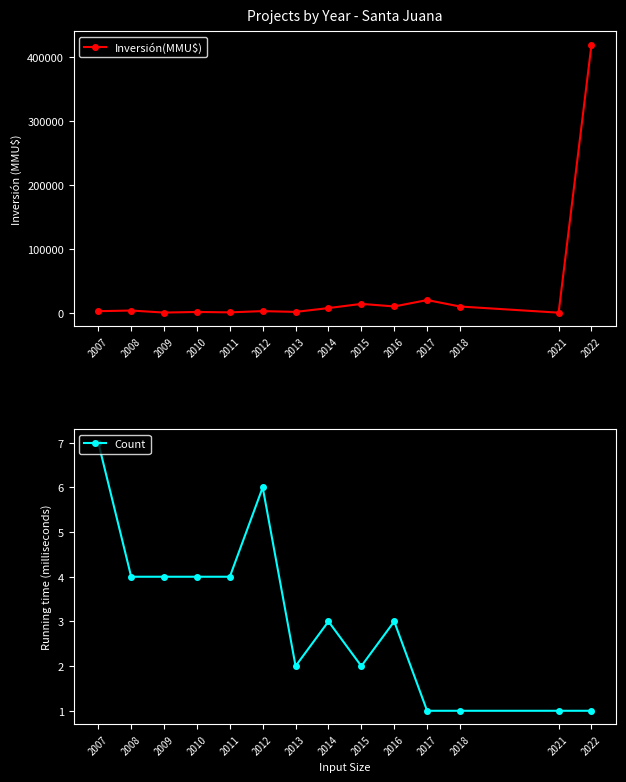

What value does the Count series have at 2015?

2